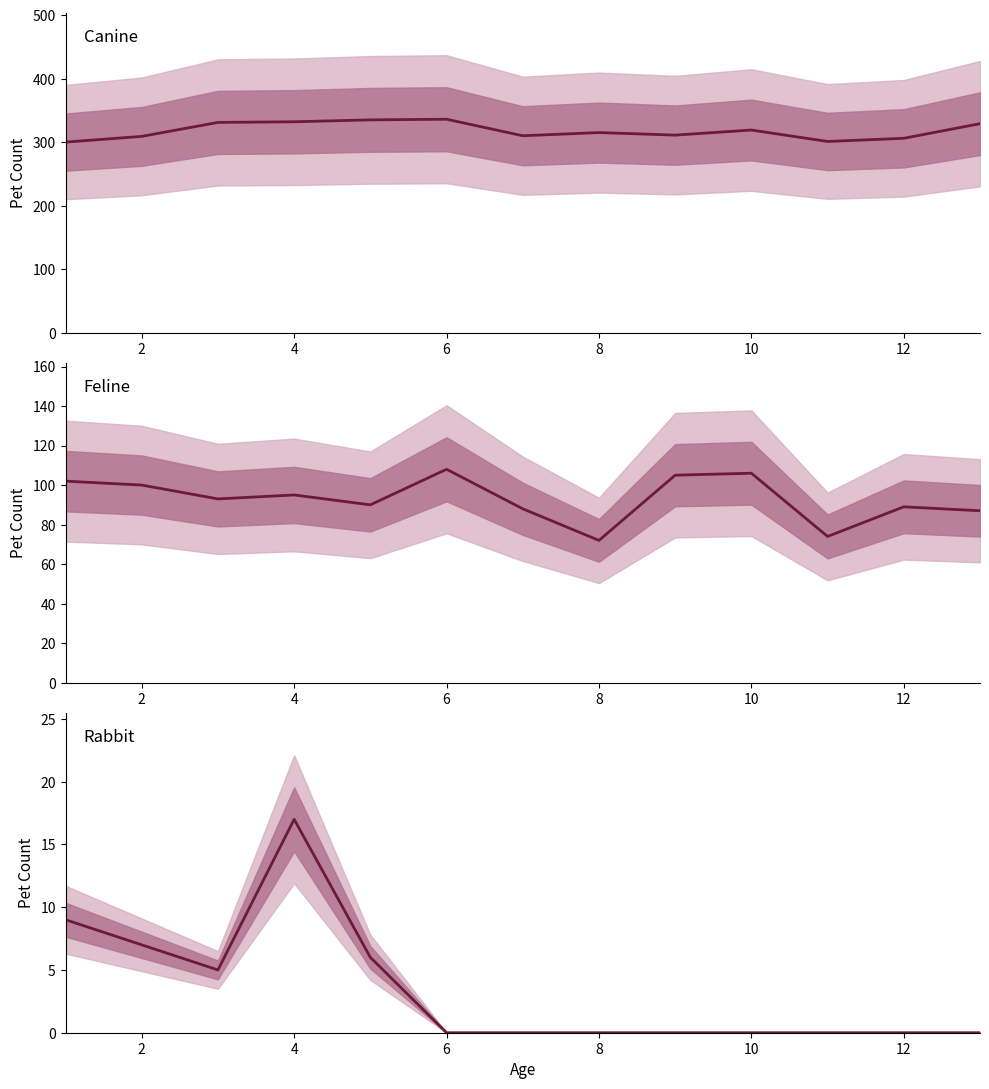

Reading left to right, list all the values displayed in this chart.

Canine: 300	309	331	332	335	336	310	315	311	319	301	306	329
Feline: 102	100	93	95	90	108	88	72	105	106	74	89	87
Rabbit: 9	7	5	17	6	0	0	0	0	0	0	0	0